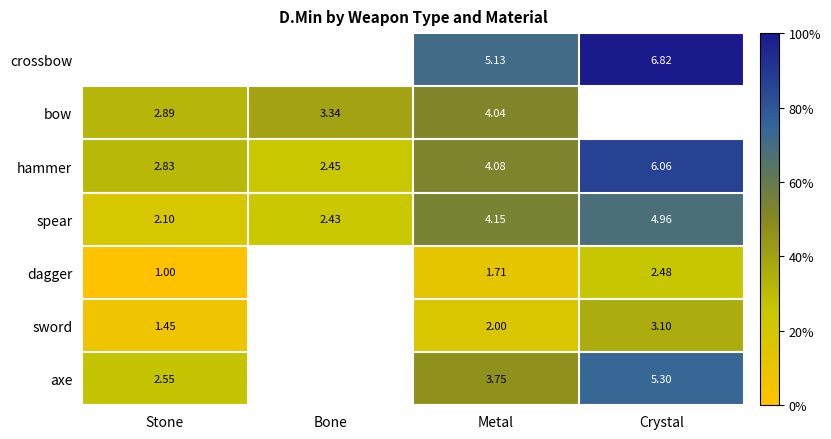

Which category has the lowest value in the hammer series?

Bone